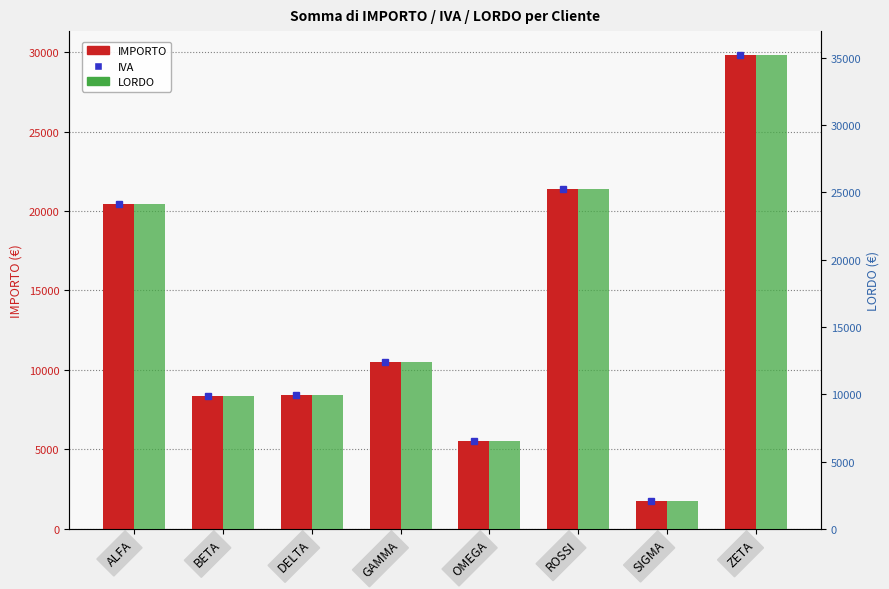

What is the difference between the highest and lowest values at SIGMA?

321.0